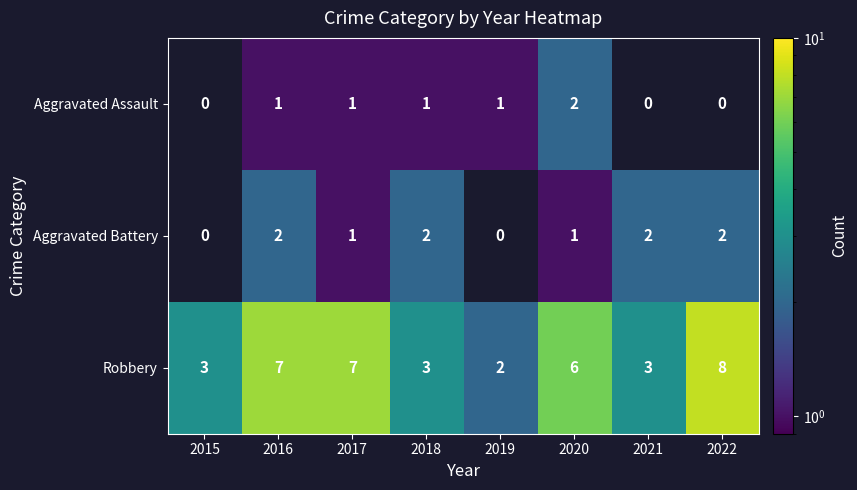

What is the maximum value shown in the chart?

8.0